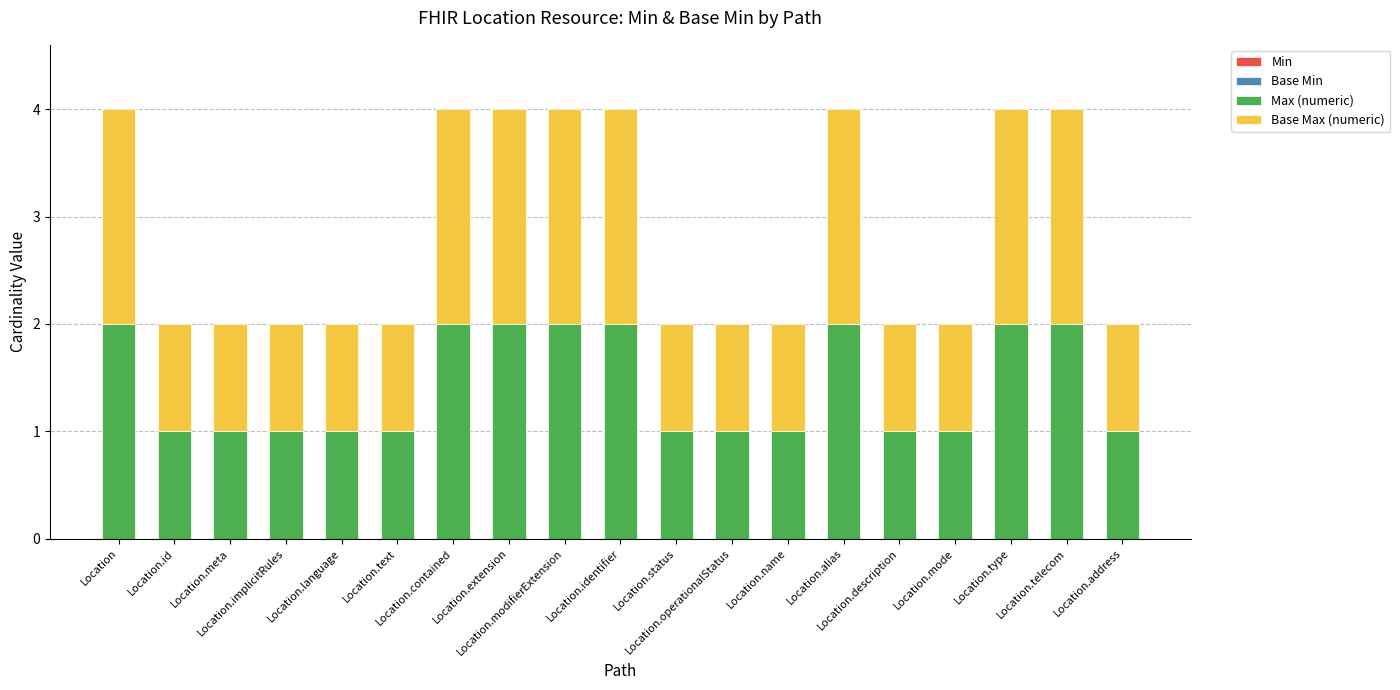

What is the sum of all Max (numeric) values?

27